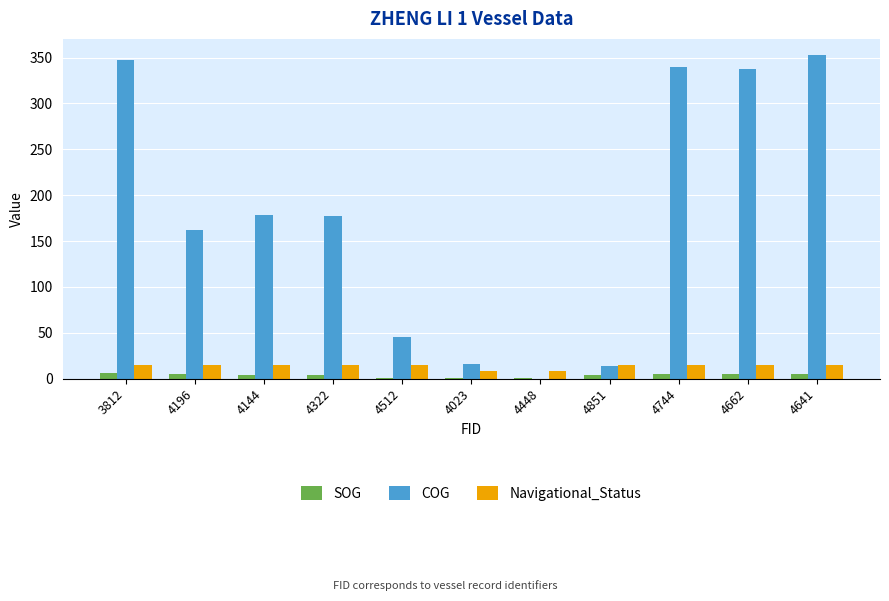

True or false: Navigational_Status has a value of 15.0 at 4851.

True